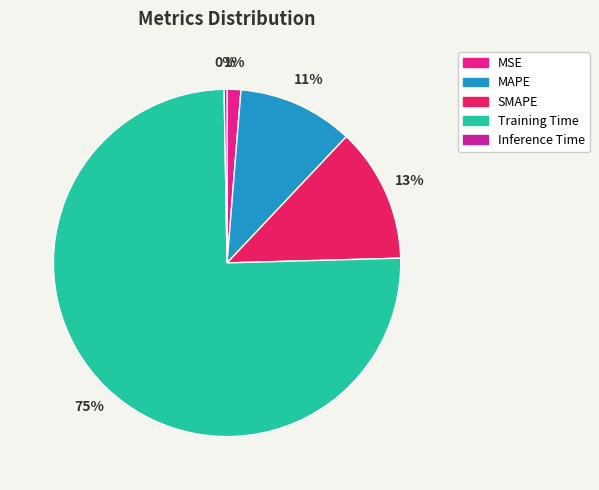

Combined, what portion of the pie is SMAPE and Training Time?

87.7%